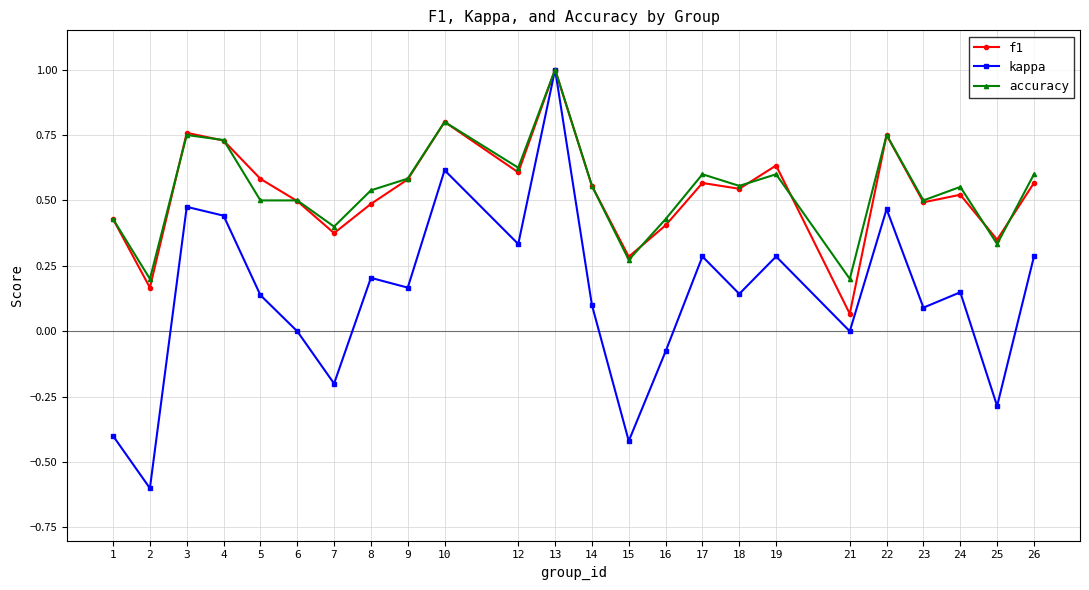

True or false: f1 has a value of 0.7 at 16.

False